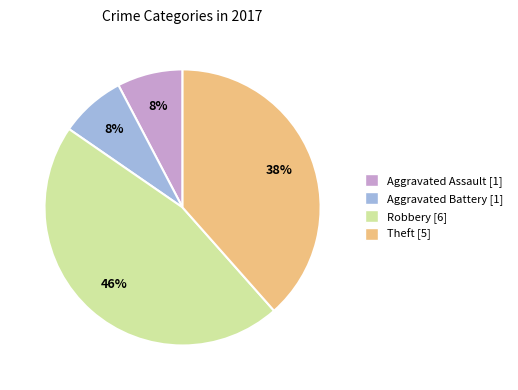

To the nearest percent, what is the combined percentage of Aggravated Assault and Theft?

46%